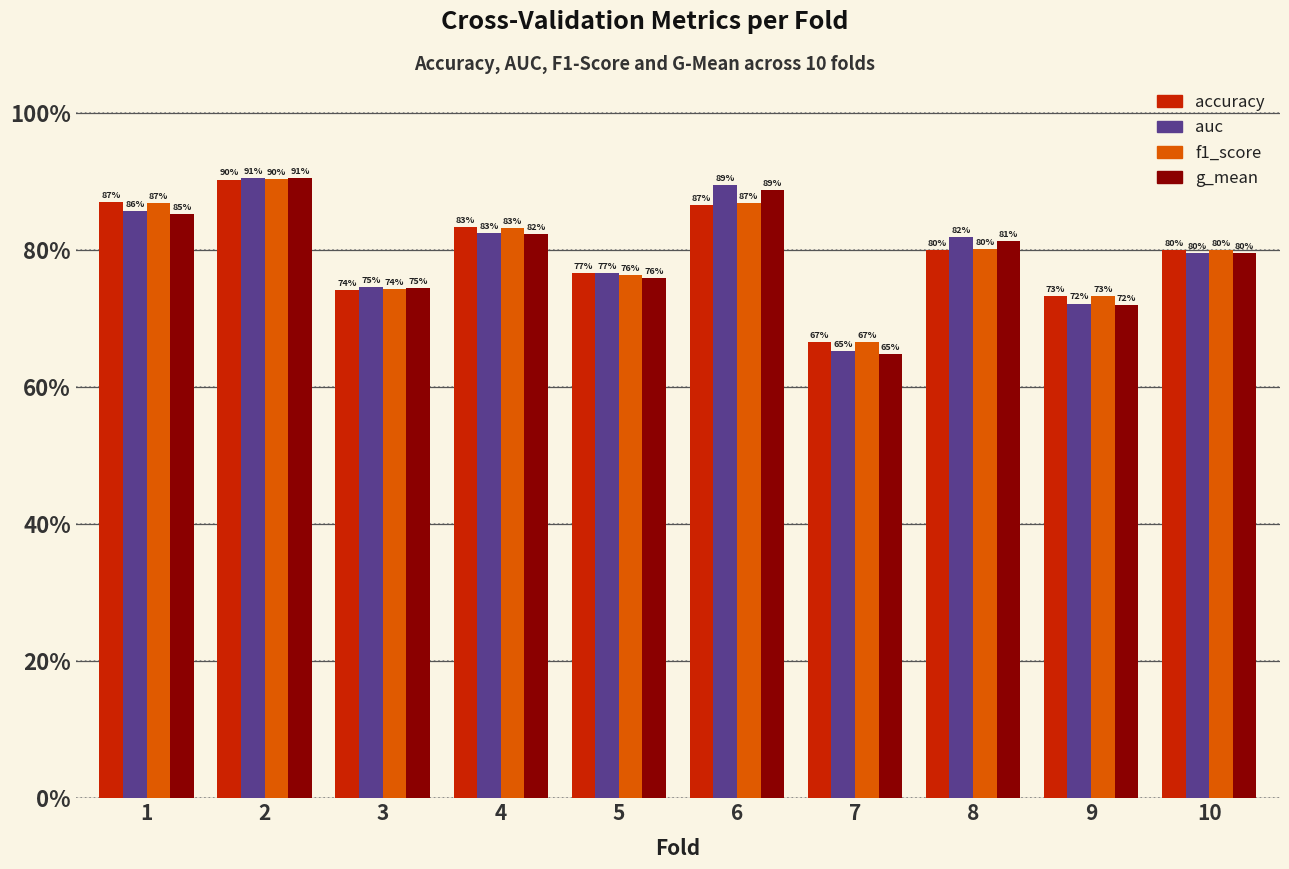

What is the value of the auc bar at the 5th from the left?

0.8